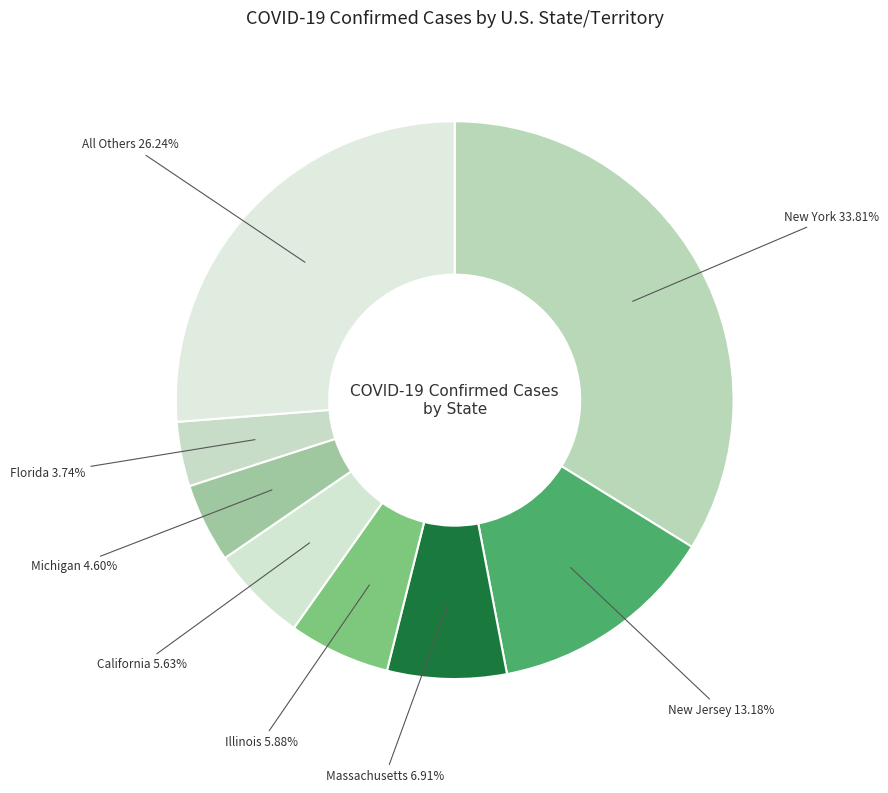

Count the number of slices in the pie.

8